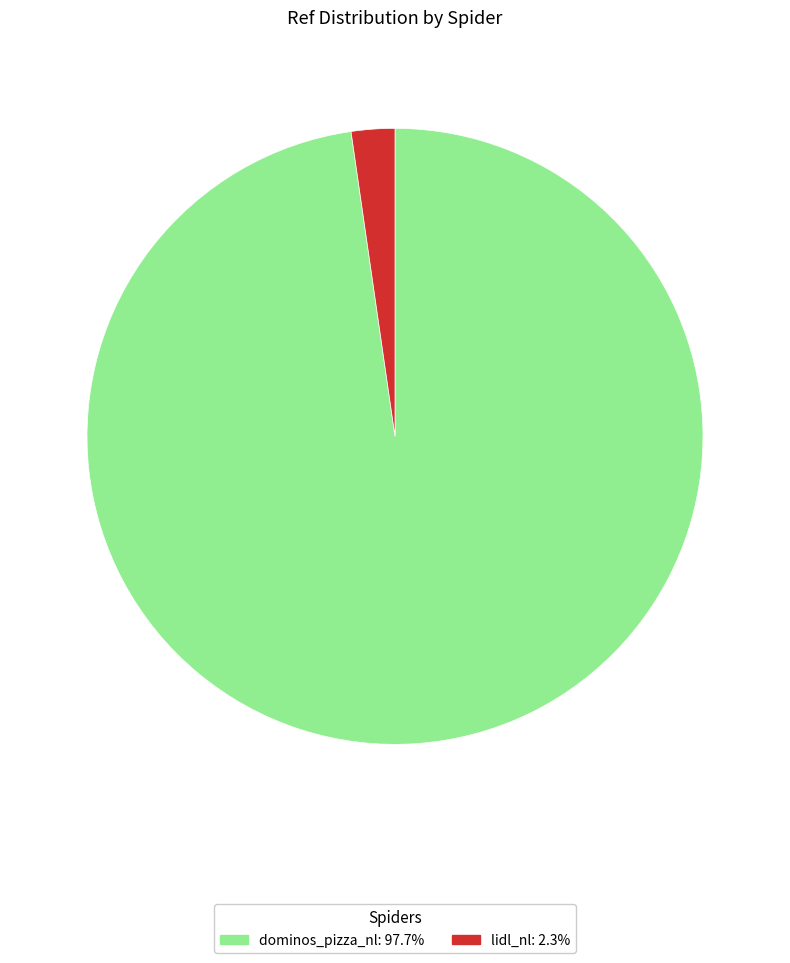

Count the number of slices in the pie.

2